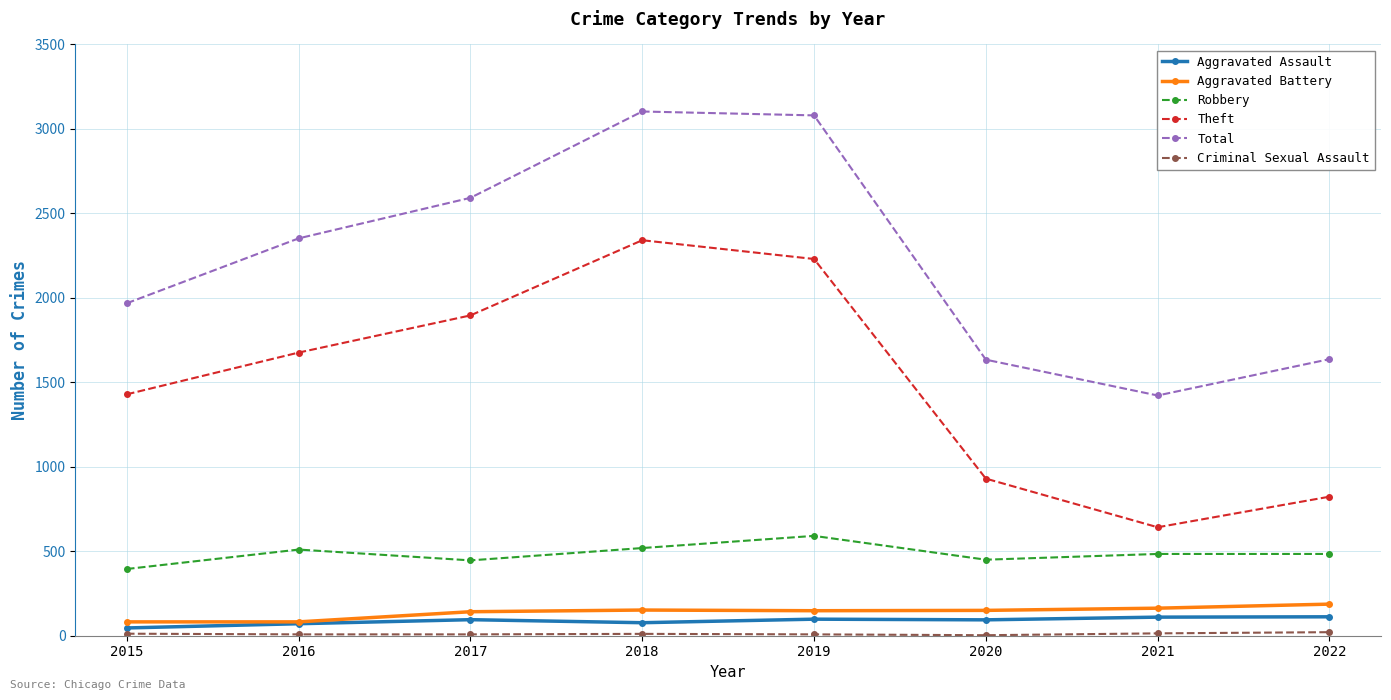

Between 2016 and 2018, which series saw the biggest shift?

Total